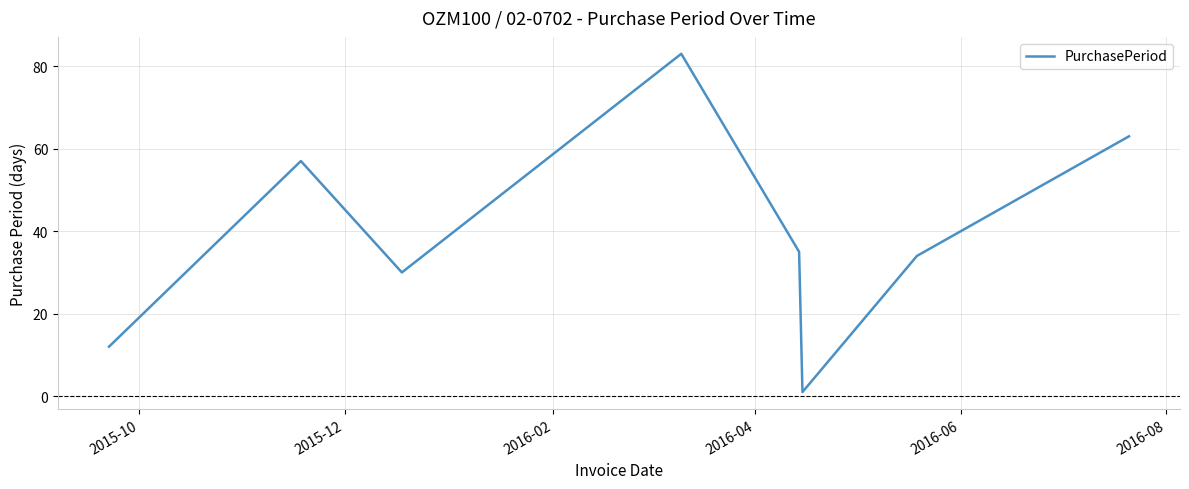

How many interior local peaks (higher than both neighbors) does the data have?

2